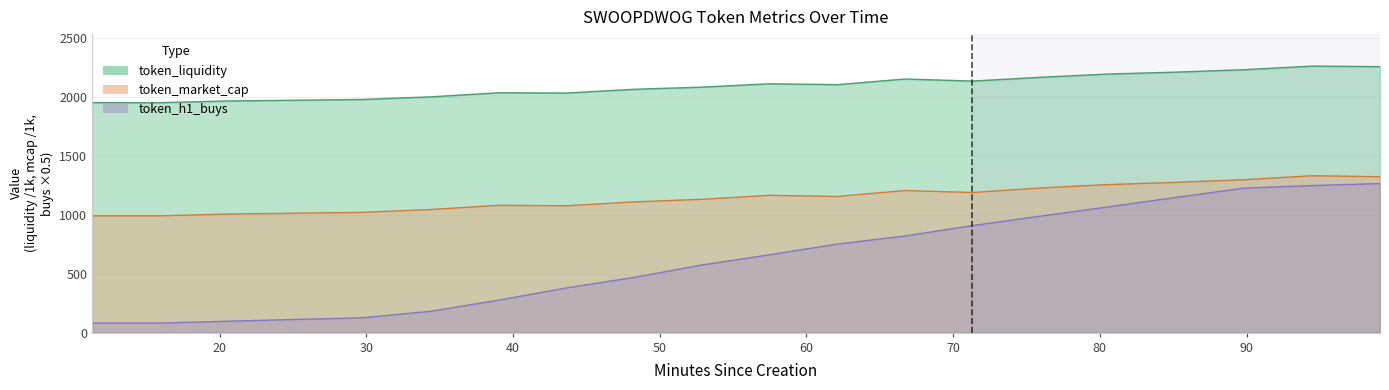

Reading right to left, what are all the values shown in this chart?

token_liquidity: 99.1=2255.7	94.49=2260.3	89.82=2229.8	85.17=2209.1	80.56=2192.9	75.93=2165.3	71.32=2133.4	66.72=2150.8	62.09=2103.0	57.46=2110.4	52.85=2081.8	48.25=2063.7	43.65=2032.0	39.03=2034.1	34.37=1999.6	29.73=1977.4	25.14=1970.9	20.53=1964.8	15.92=1950.0	11.3=1950.7
token_market_cap: 99.1=1322.1	94.49=1330.6	89.82=1296.9	85.17=1274.5	80.56=1255.6	75.93=1226.5	71.32=1188.4	66.72=1205.3	62.09=1154.9	57.46=1164.3	52.85=1130.8	48.25=1108.9	43.65=1076.0	39.03=1079.9	34.37=1043.9	29.73=1020.0	25.14=1012.7	20.53=1005.6	15.92=990.6	11.3=990.6
token_h1_buys: 99.1=1264.5	94.49=1247.5	89.82=1225.5	85.17=1146.5	80.56=1066.5	75.93=987.5	71.32=908.0	66.72=820.0	62.09=751.0	57.46=660.0	52.85=573.5	48.25=468.5	43.65=379.5	39.03=276.0	34.37=181.0	29.73=126.0	25.14=112.0	20.53=97.0	15.92=81.5	11.3=81.5